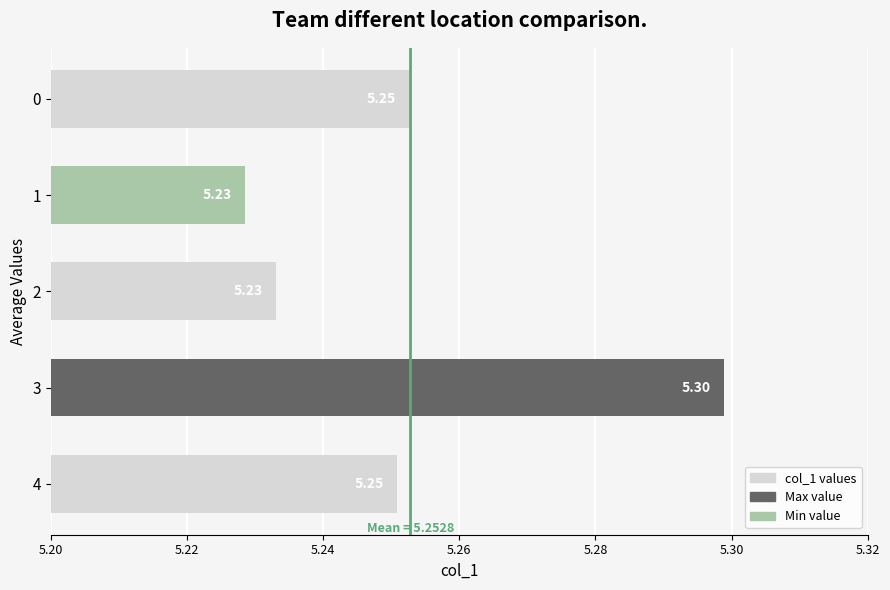

What is the average value?

5.3